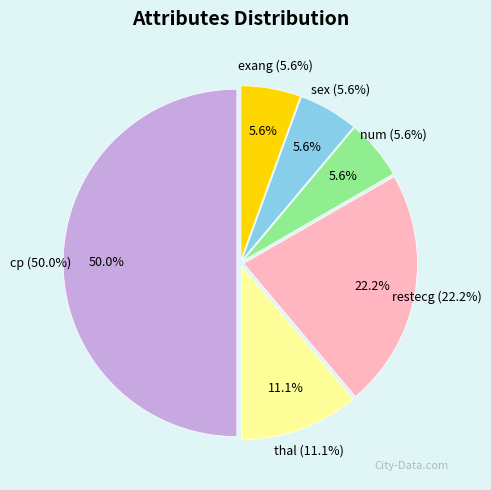

How many slices are in this pie chart?

6